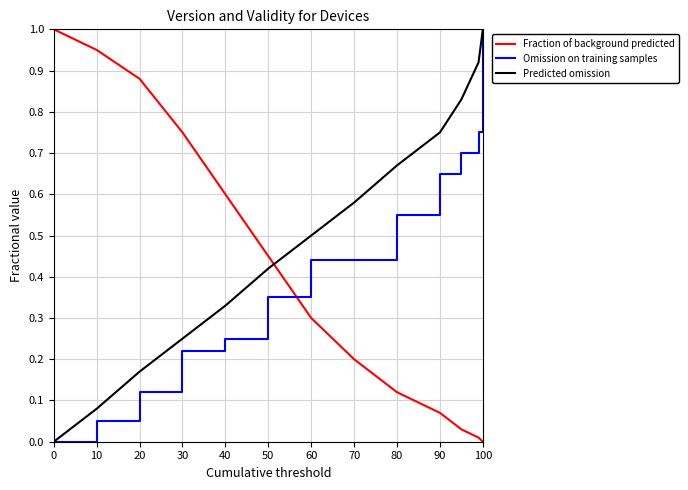

After their last crossing, which series has the higher values: Omission on training samples or Fraction of background predicted?

Omission on training samples